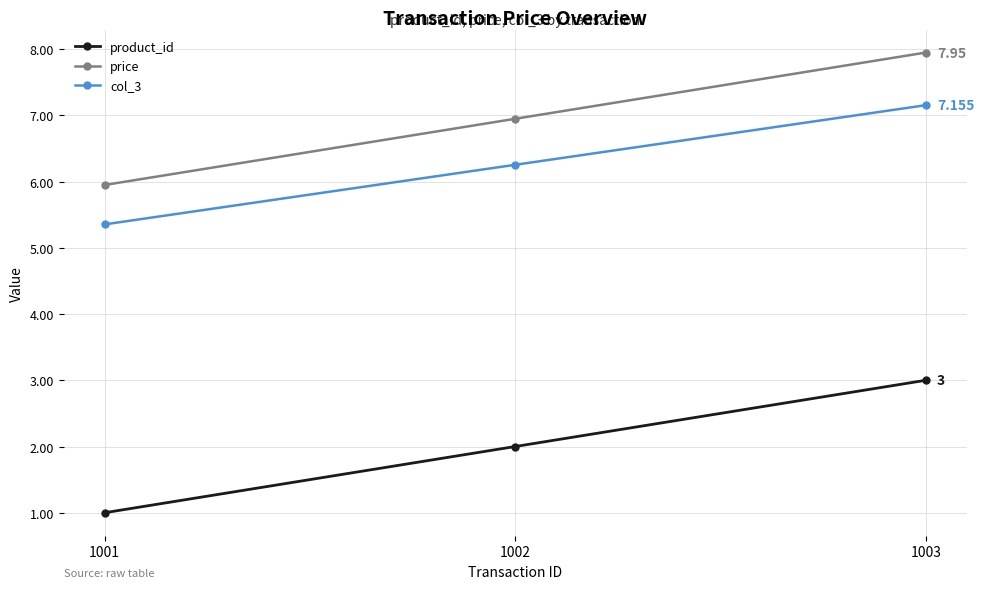

What is the difference between the maximum and minimum values in the col_3 series?

1.8